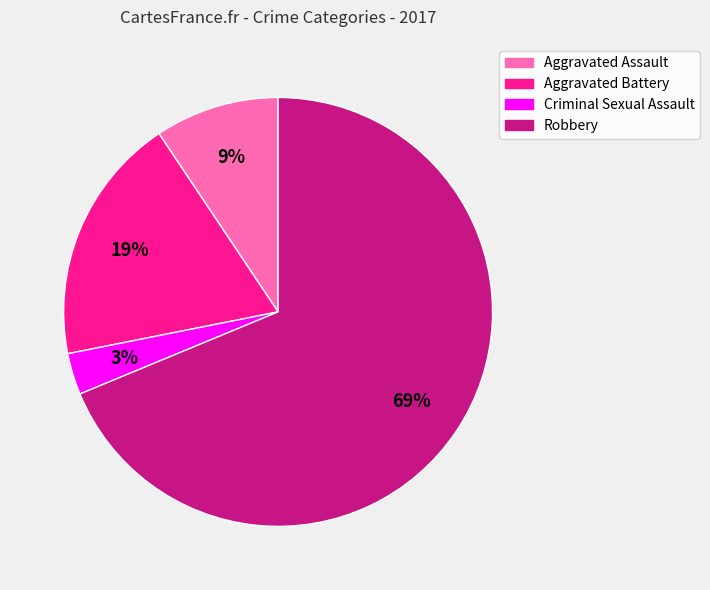

Which has a higher value, Aggravated Assault or Robbery?

Robbery